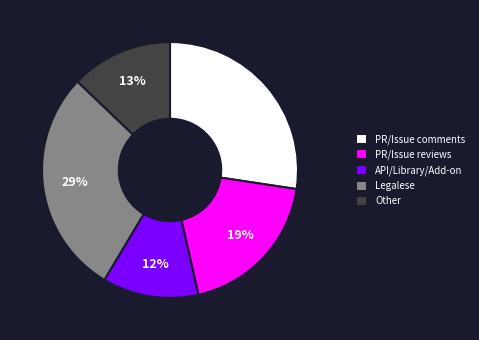

To the nearest percent, what is the combined percentage of Other and PR/Issue reviews?

32%